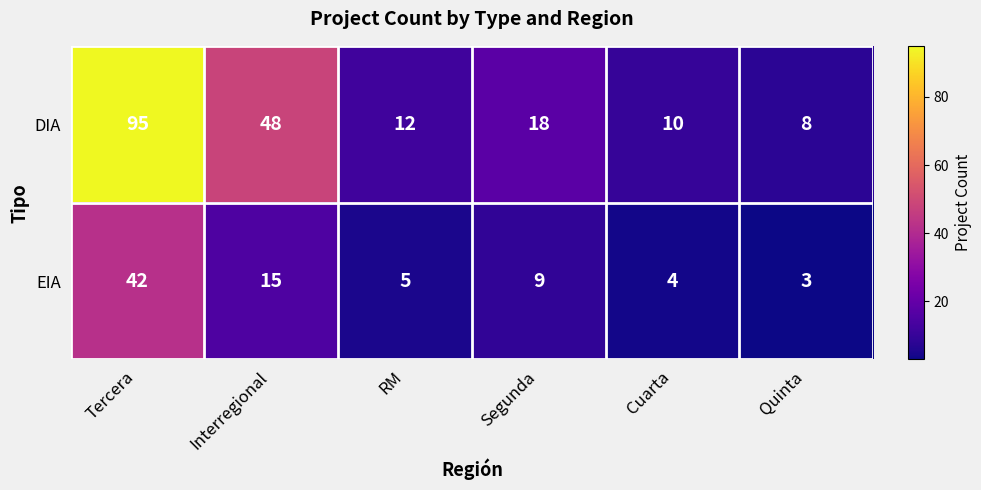

What is the difference between the maximum and minimum values in the EIA series?

39